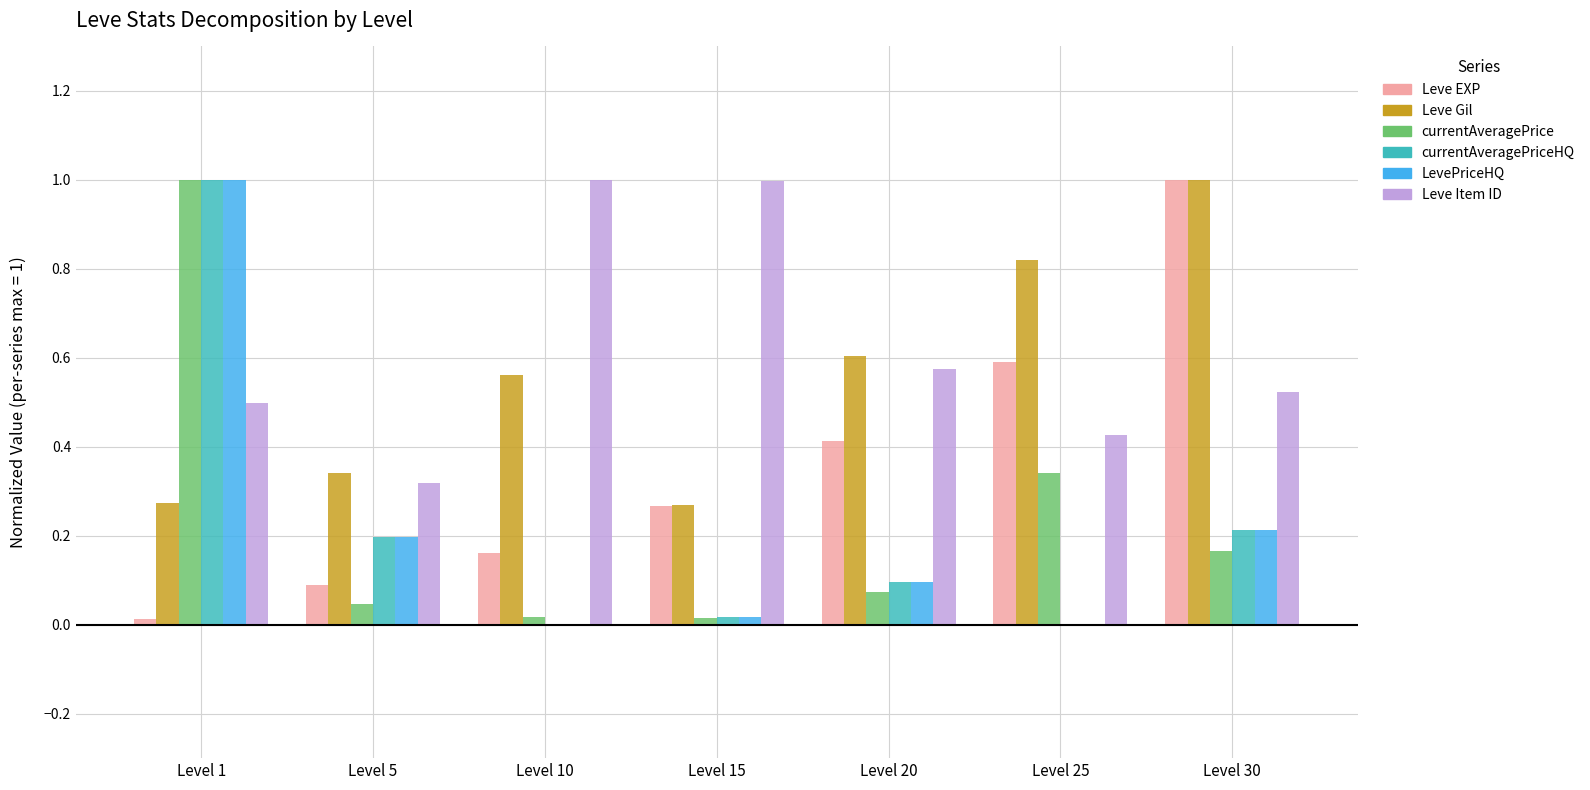

Count the number of categories in the chart.

7